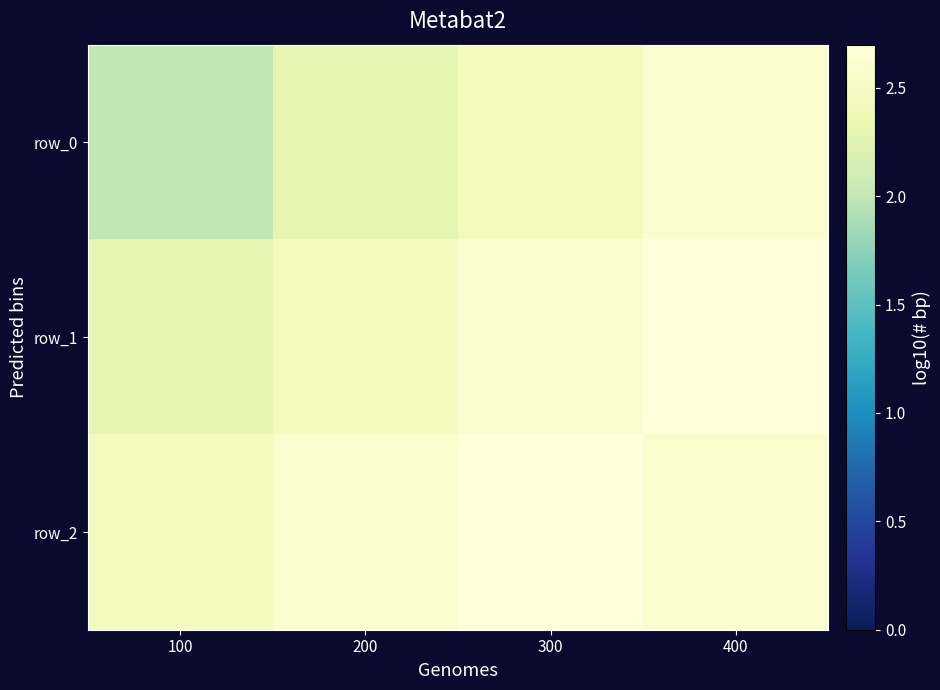

What is the difference between the maximum and second lowest values in the row_0 series?

0.3